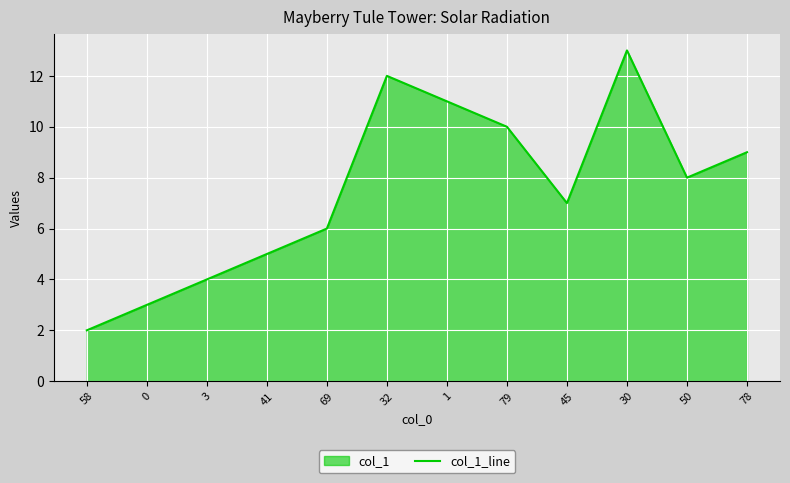

At which category does the data reach its first local peak?

32